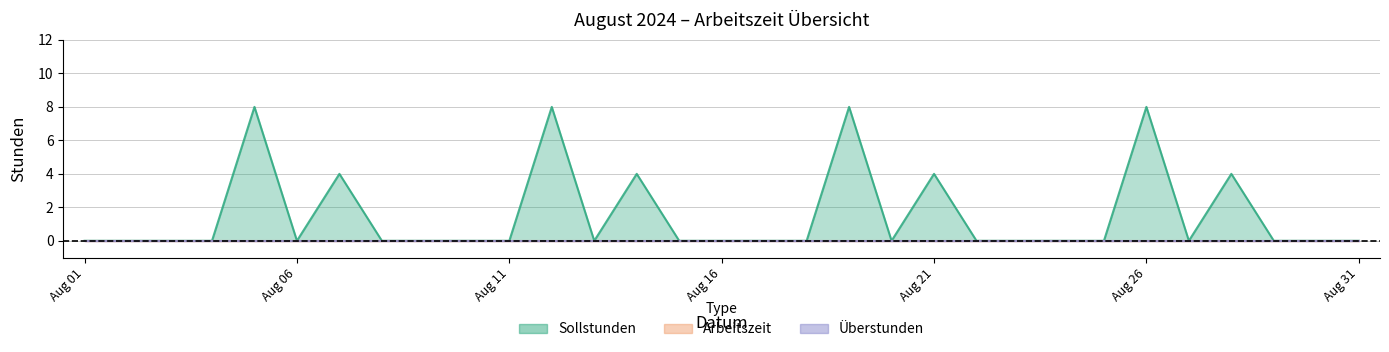

Which series has the largest total across all categories?

Sollstunden